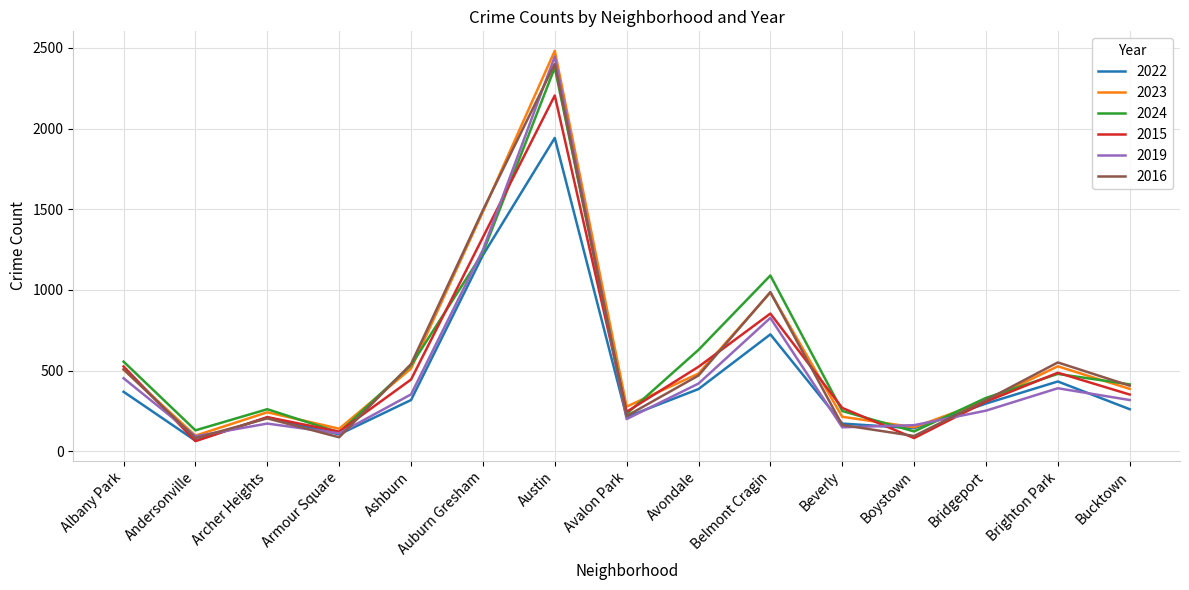

How many lines are shown in the chart?

6